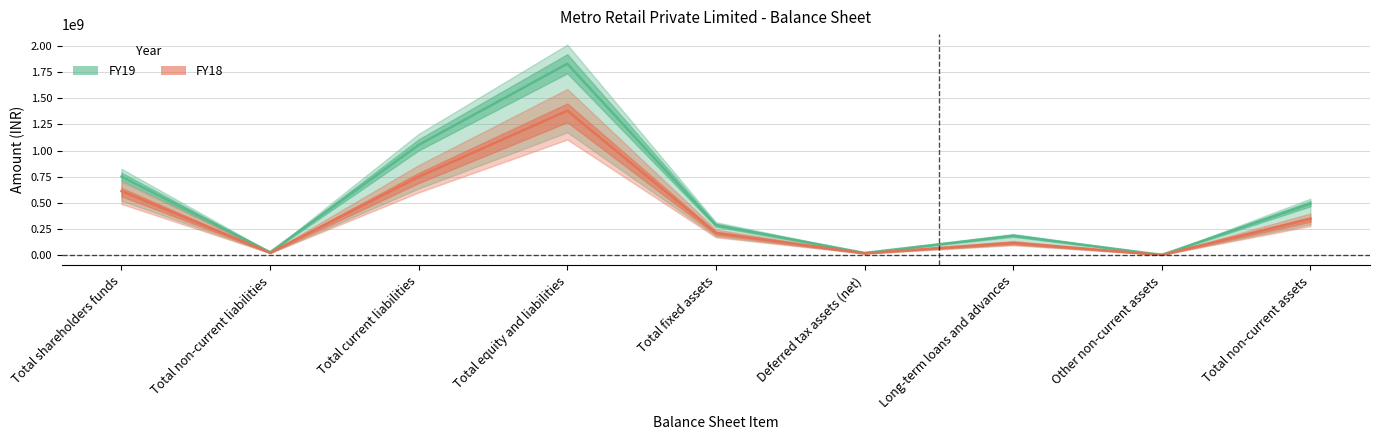

What is the sum of all FY19 values?

4644817164